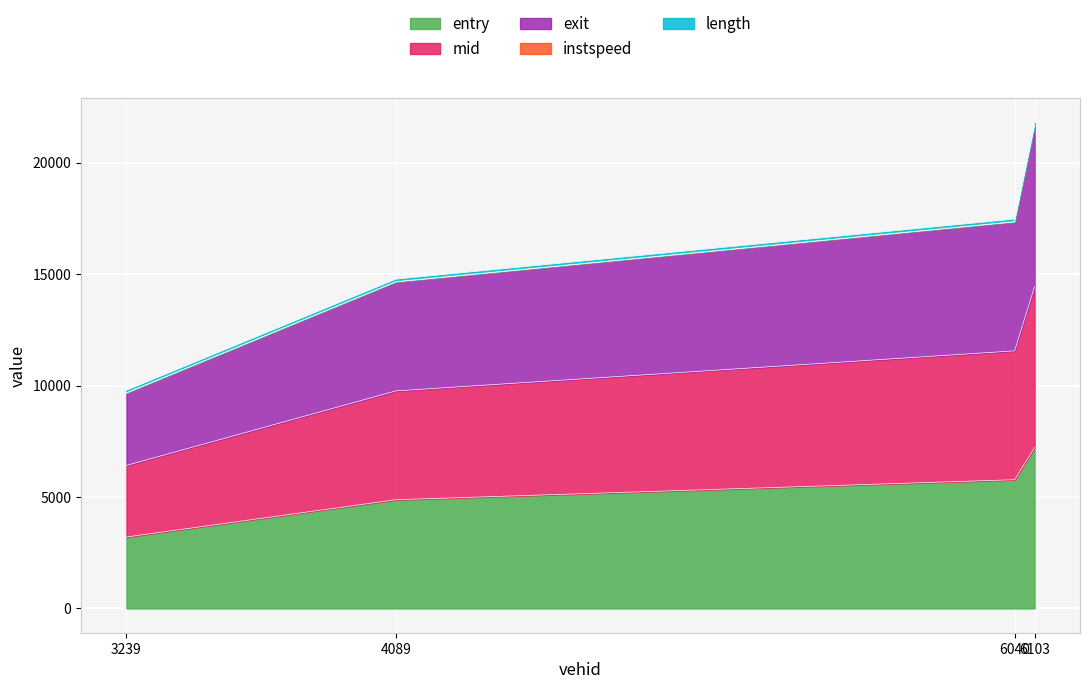

True or false: mid and entry cross at least once.

False